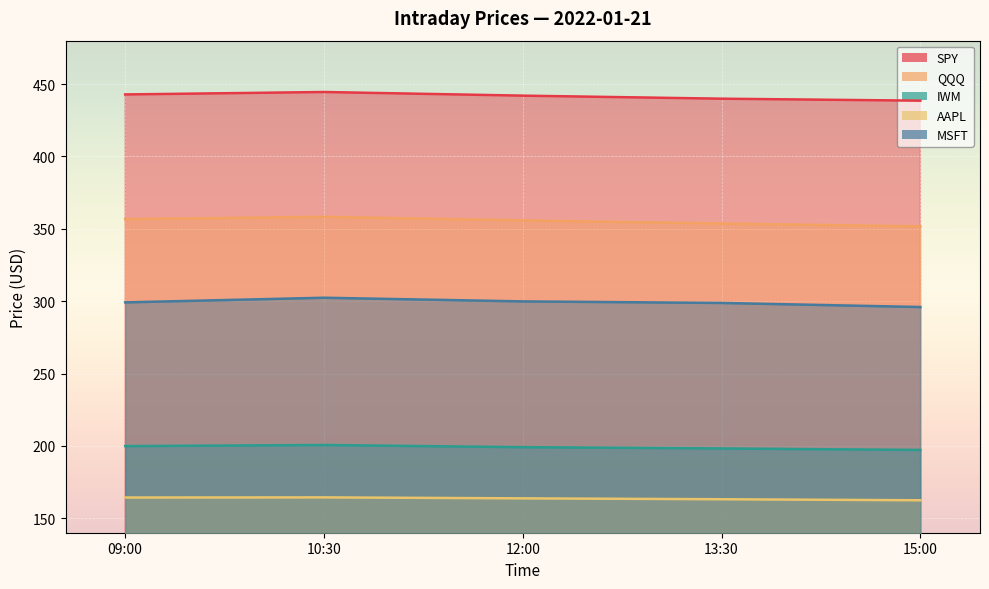

Reading left to right, list all the values displayed in this chart.

SPY: 442.8	444.5	442.0	439.9	438.5
QQQ: 356.7	358.3	355.8	353.6	351.7
IWM: 199.8	200.6	199.1	198.2	197.2
AAPL: 164.3	164.4	163.8	163.1	162.4
MSFT: 299.2	302.4	299.8	298.8	296.0